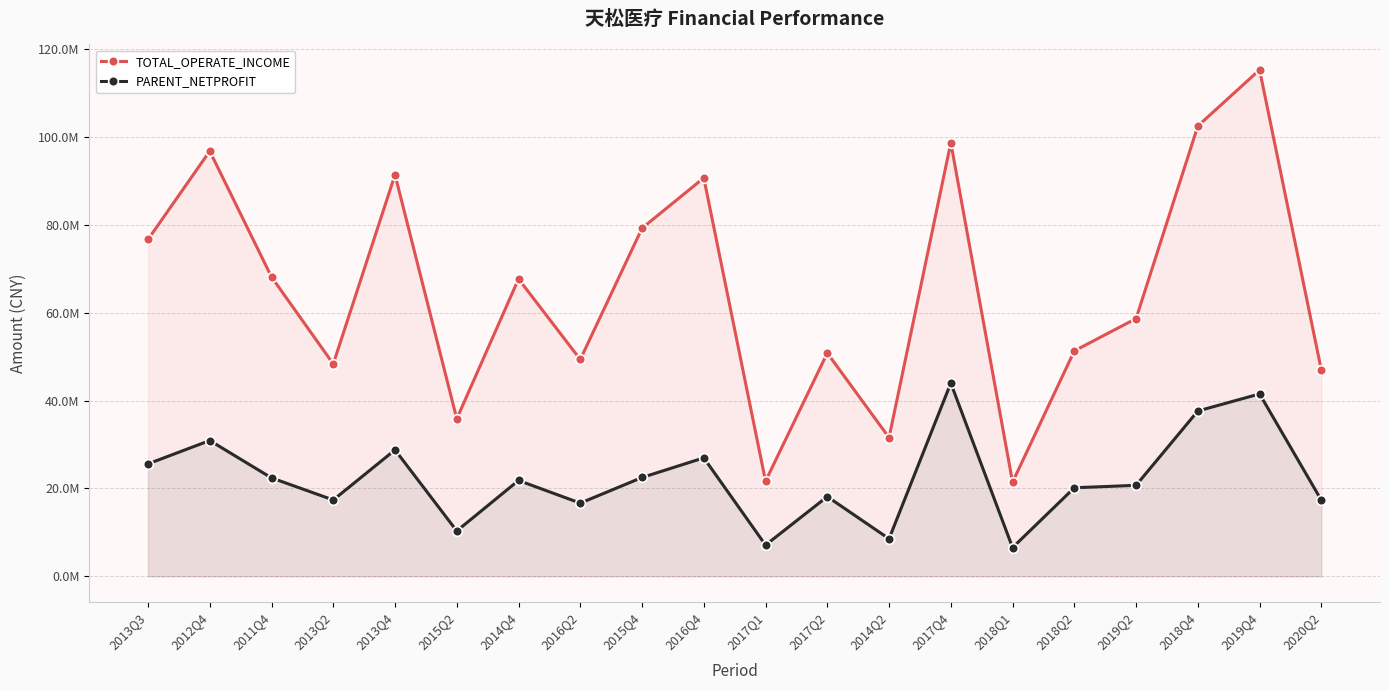

At which label does PARENT_NETPROFIT reach its minimum?

2018Q1